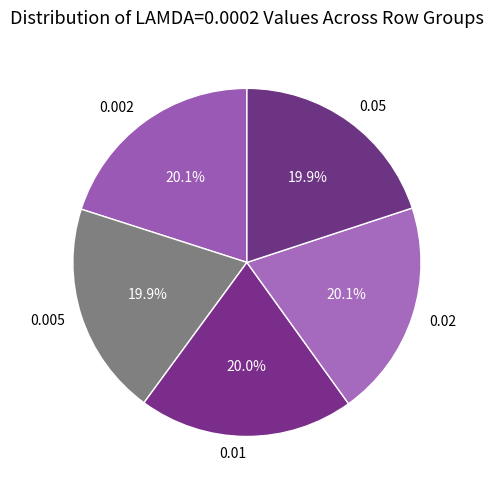

To the nearest percent, what portion does 0.01 represent?

20%